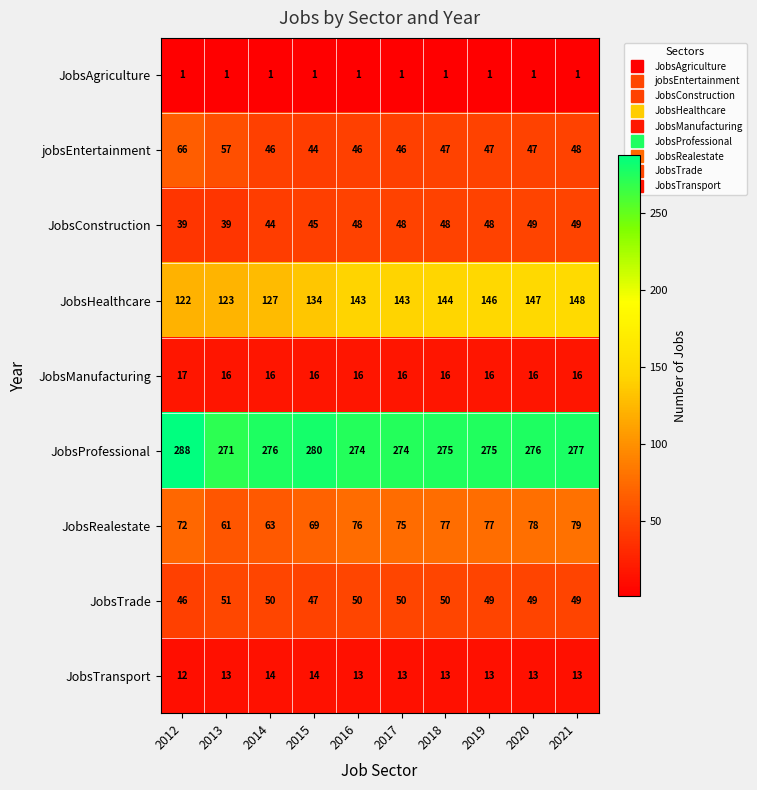

Which series has the widest spread of values?

JobsHealthcare